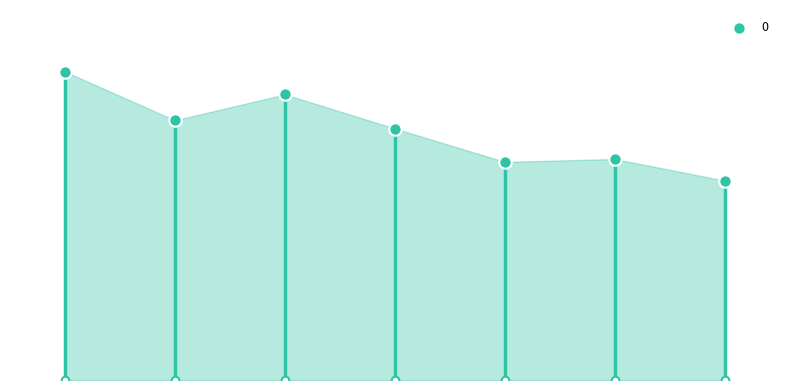

Between 2009-06-15 and 2008-06-15, which is larger?

2009-06-15